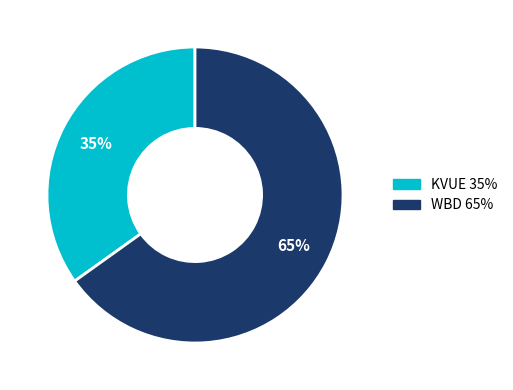

True or false: WBD accounts for 65% of the total.

True